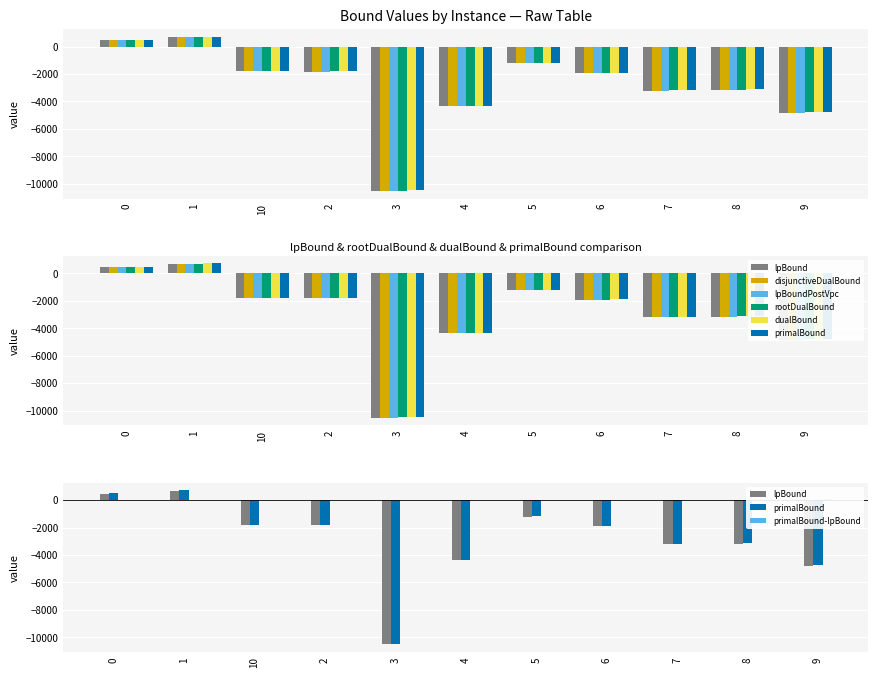

What is the difference between the primalBound values at 1 and 3?

11189.9